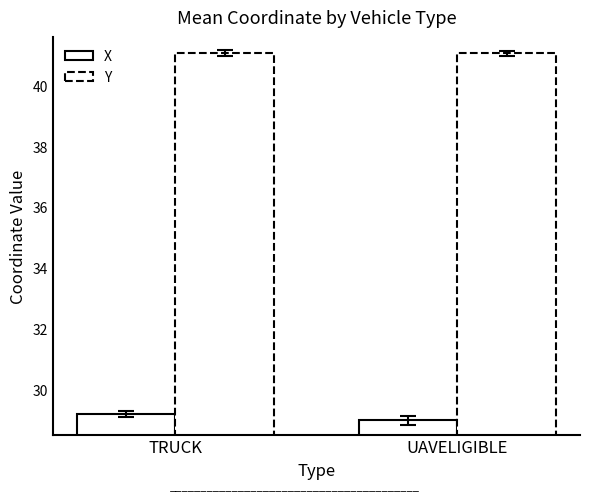

Which series has the largest total across all categories?

Y